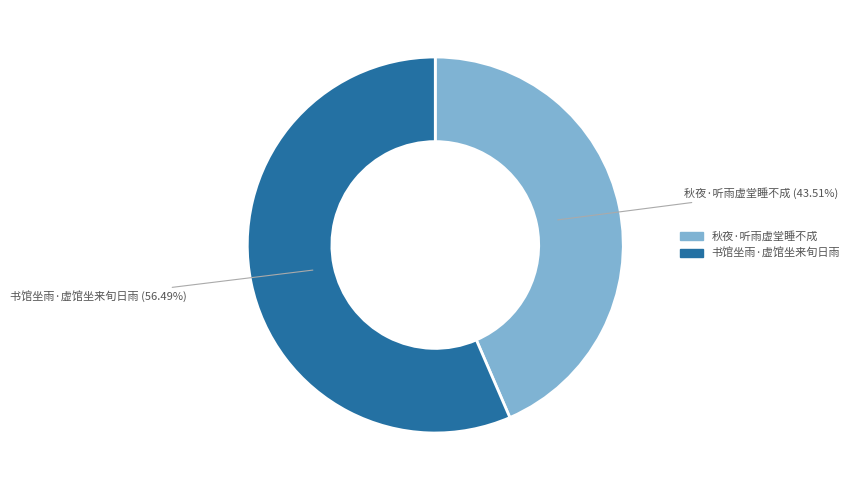

What is the ratio of the value at 秋夜·听雨虚堂睡不成 to the value at 书馆坐雨·虚馆坐来旬日雨?

0.8